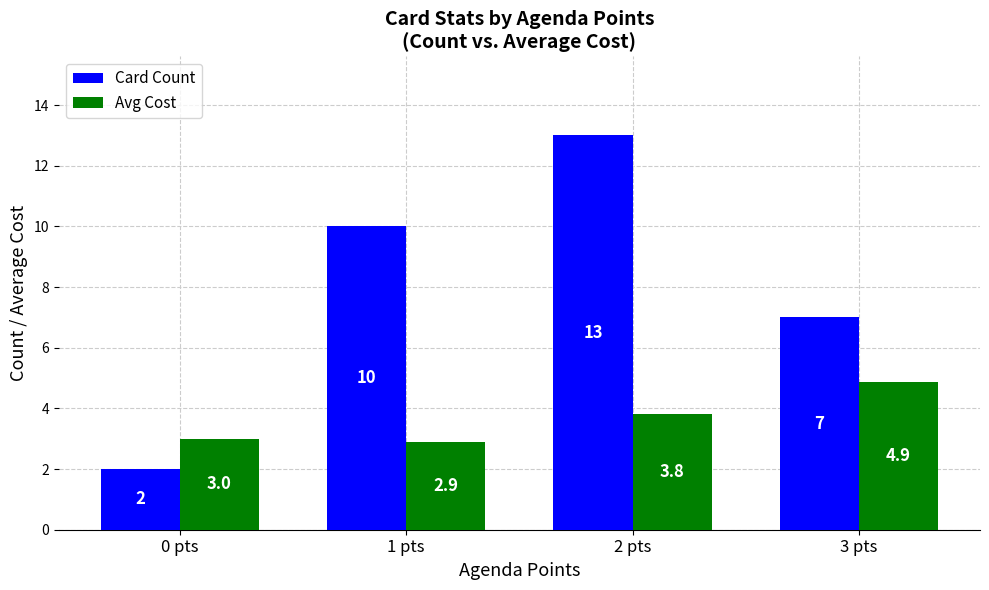

The Card Count series shows 15.5 at 1 pts. True or false?

False